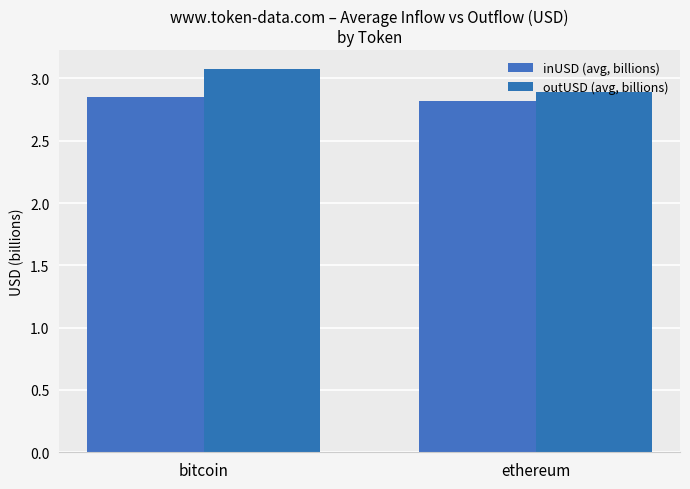

The value of inUSD (avg, billions) at bitcoin is 2.9. True or false?

True